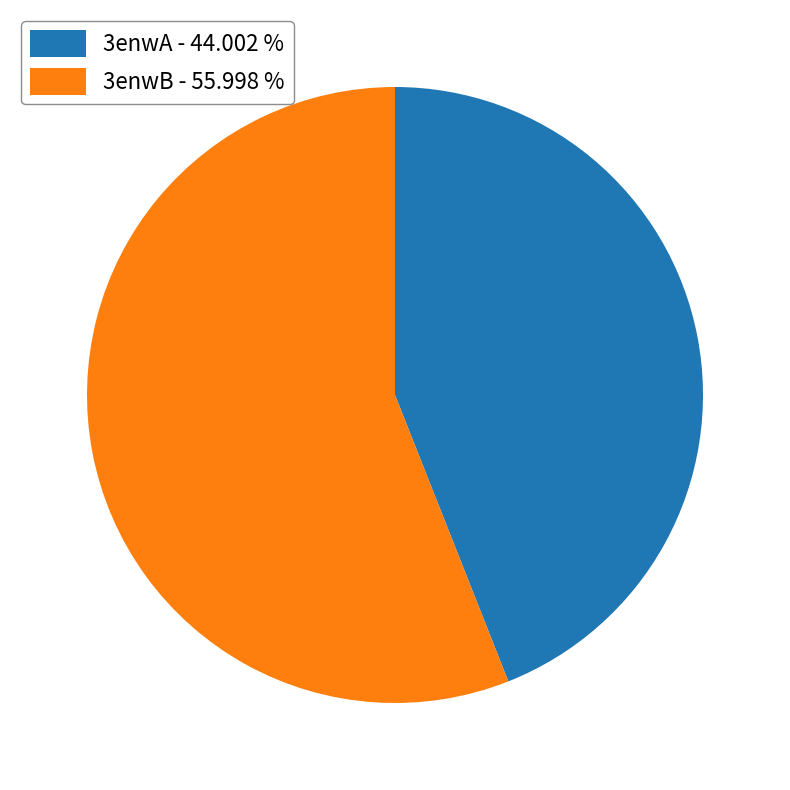

Do 3enwB - 55.998 % and 3enwA - 44.002 % together represent more than half of the pie?

Yes